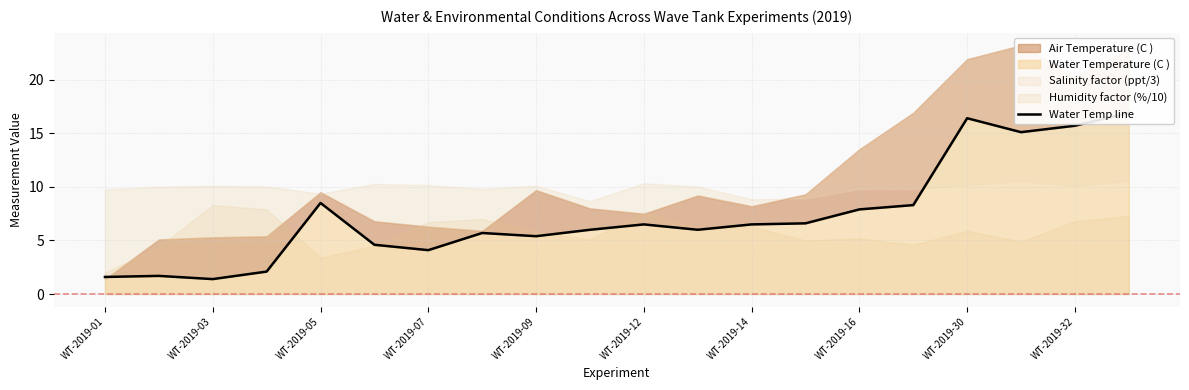

What is the difference between the maximum and second lowest values?

15.3